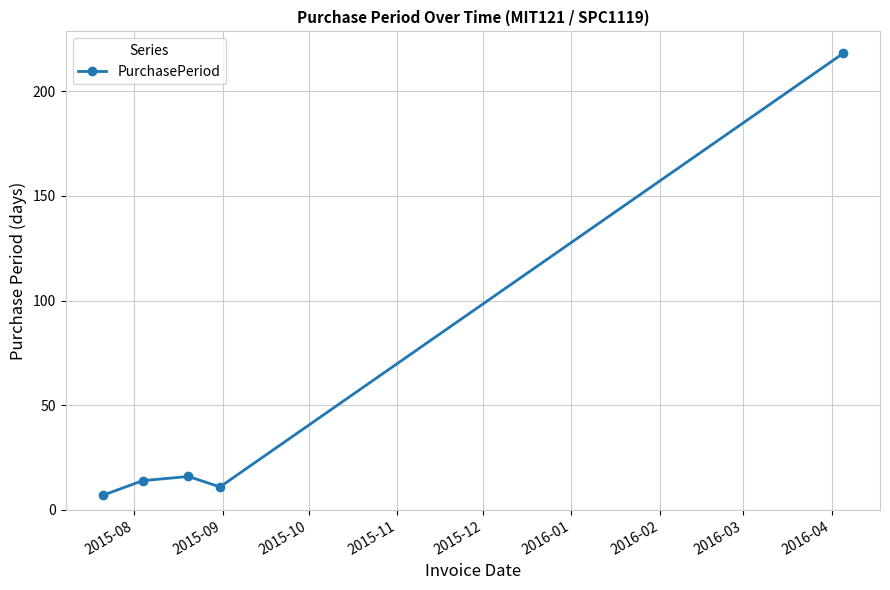

How many points are higher than both their immediate neighbors (excluding endpoints)?

1